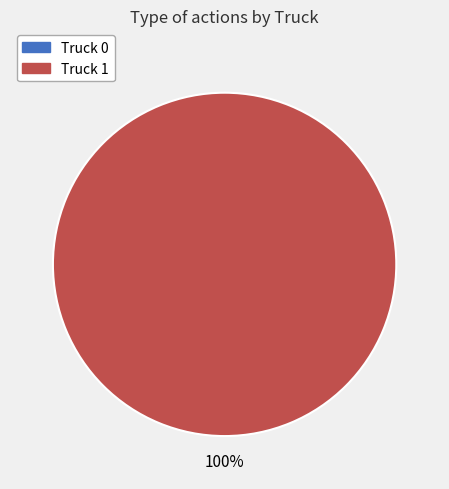

True or false: Truck 0 accounts for 1% of the total.

False